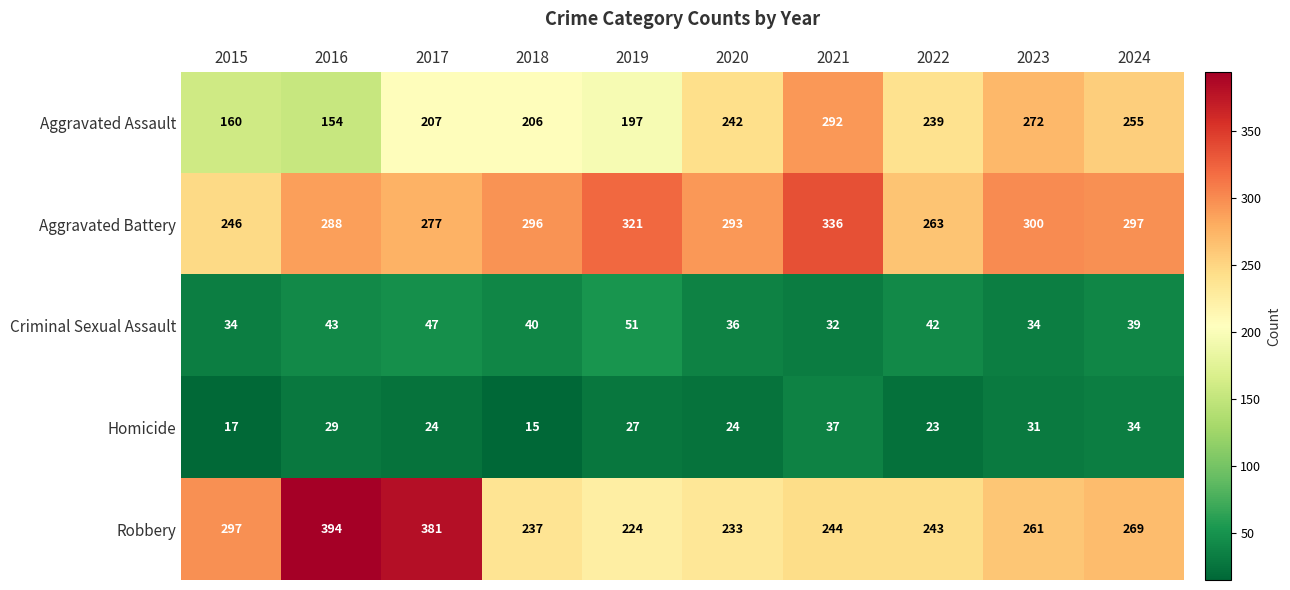

Between 2019 and 2023, which series saw the biggest shift?

Aggravated Assault